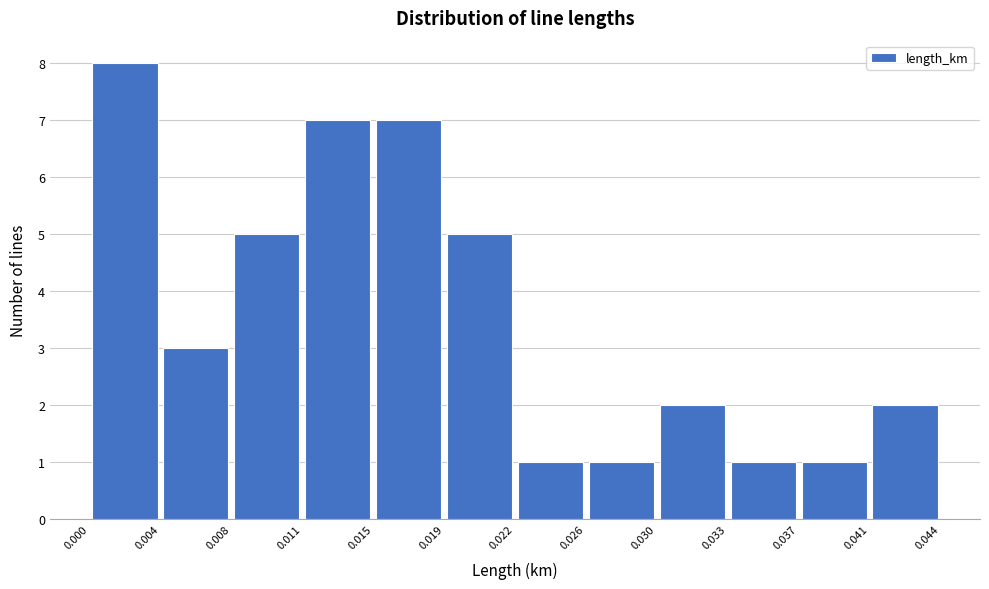

What is the height of the bar covering 0.022 to 0.026 on the x-axis? The values are not printed on the chart, so give them approximately, as read against the axis.

1